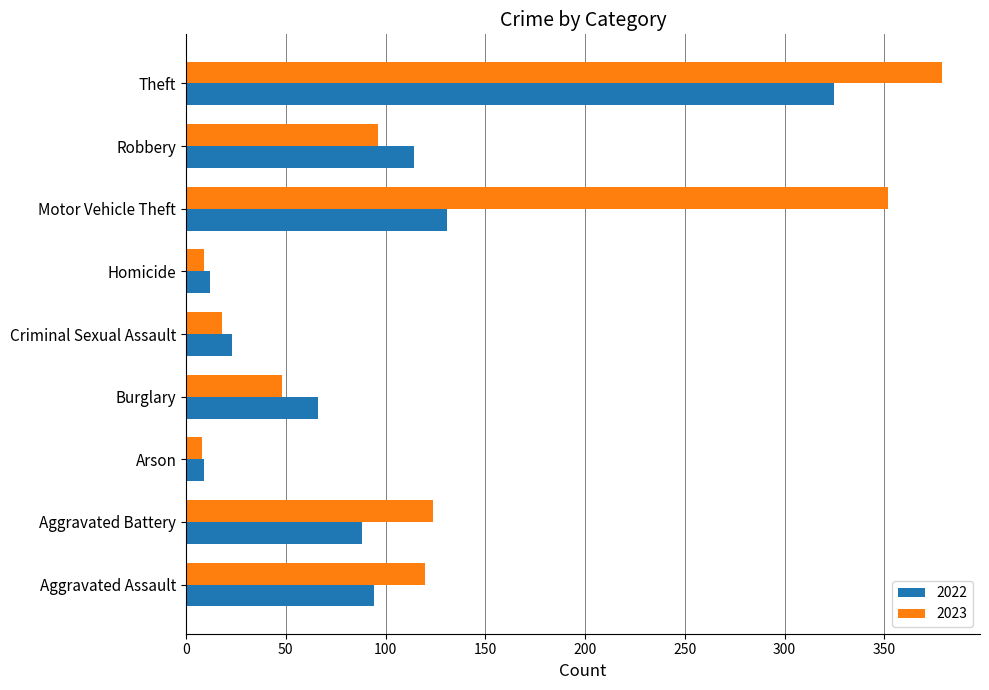

Which series has the widest spread of values?

2023